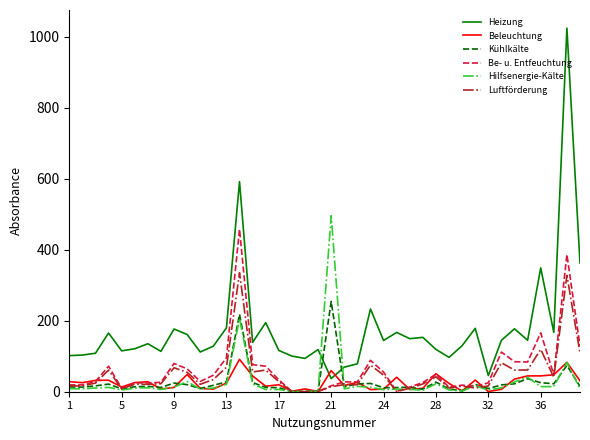

What is the difference between the maximum and minimum values in the Luftförderung series?

335.0